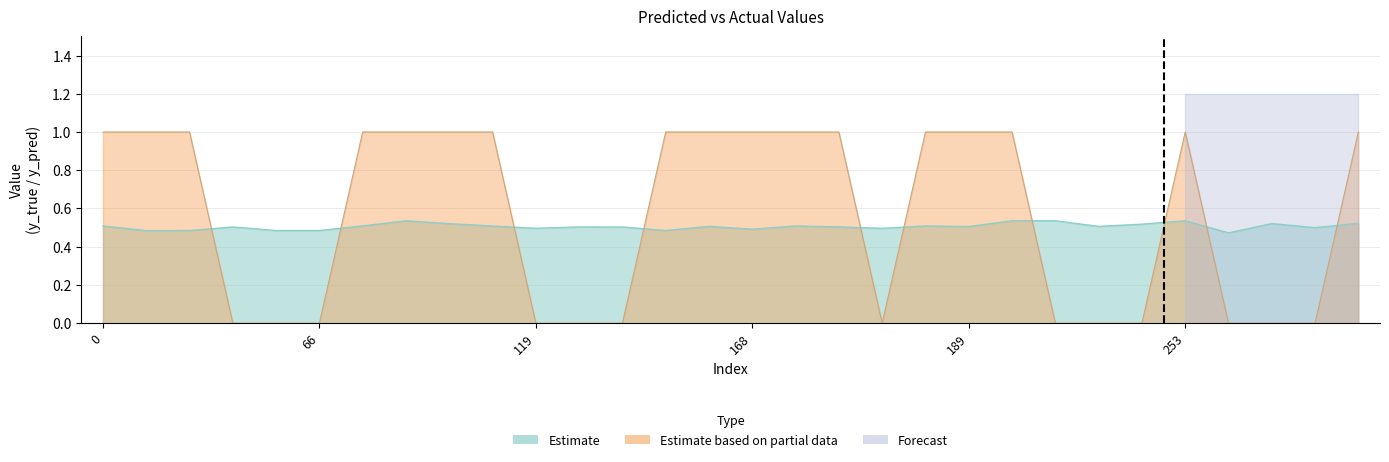

Which series has the largest range (max minus min)?

y_true